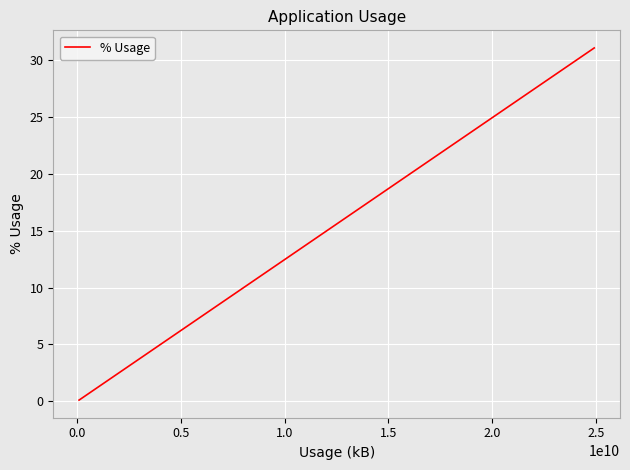

What is the greatest value displayed?

31.1